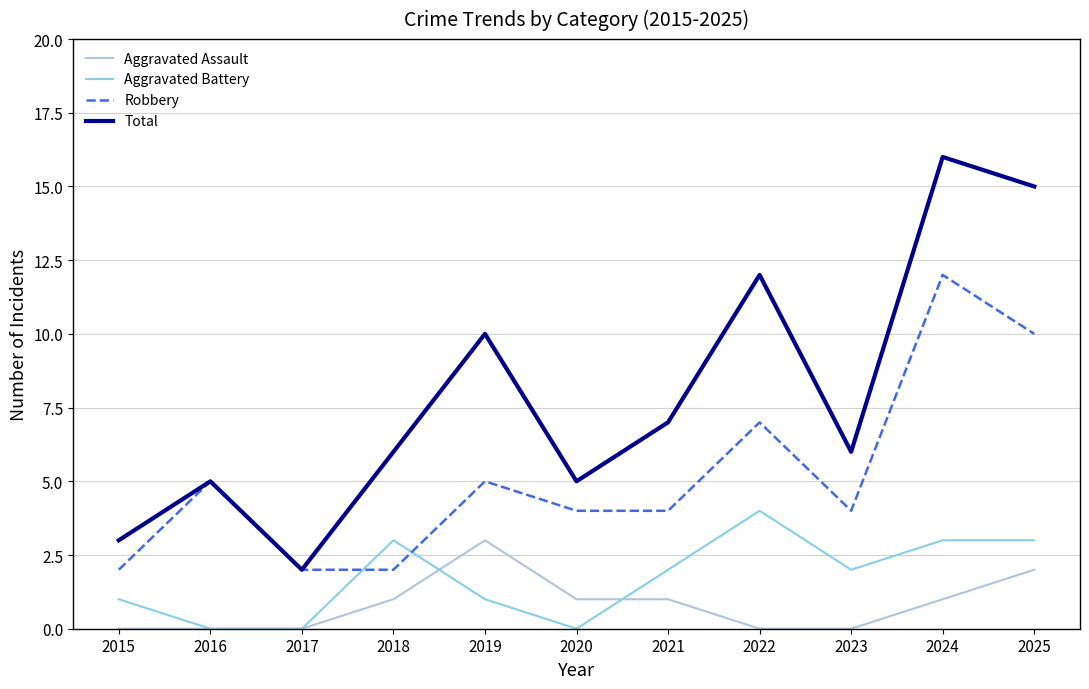

Reading left to right, transcribe all the data shown in this chart.

Aggravated Assault: 0	0	0	1	3	1	1	0	0	1	2
Aggravated Battery: 1	0	0	3	1	0	2	4	2	3	3
Robbery: 2	5	2	2	5	4	4	7	4	12	10
Total: 3	5	2	6	10	5	7	12	6	16	15